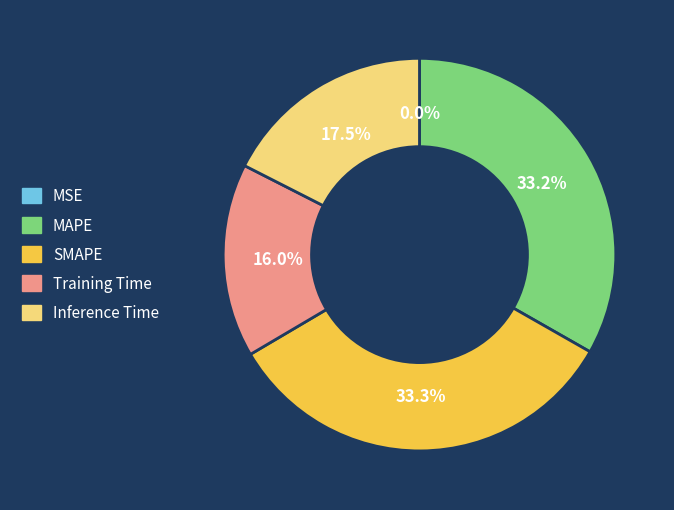

Is it true that SMAPE is 33% of the pie?

True